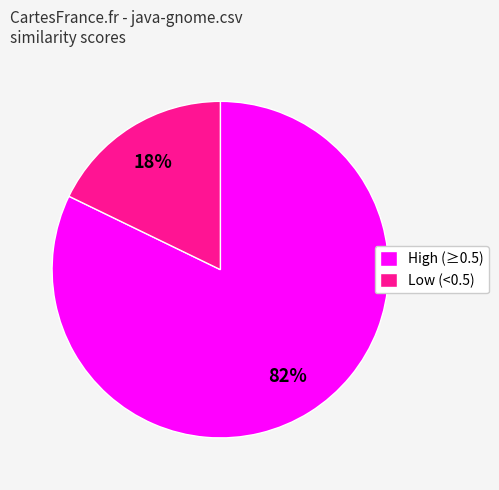

Count the number of slices in the pie.

2